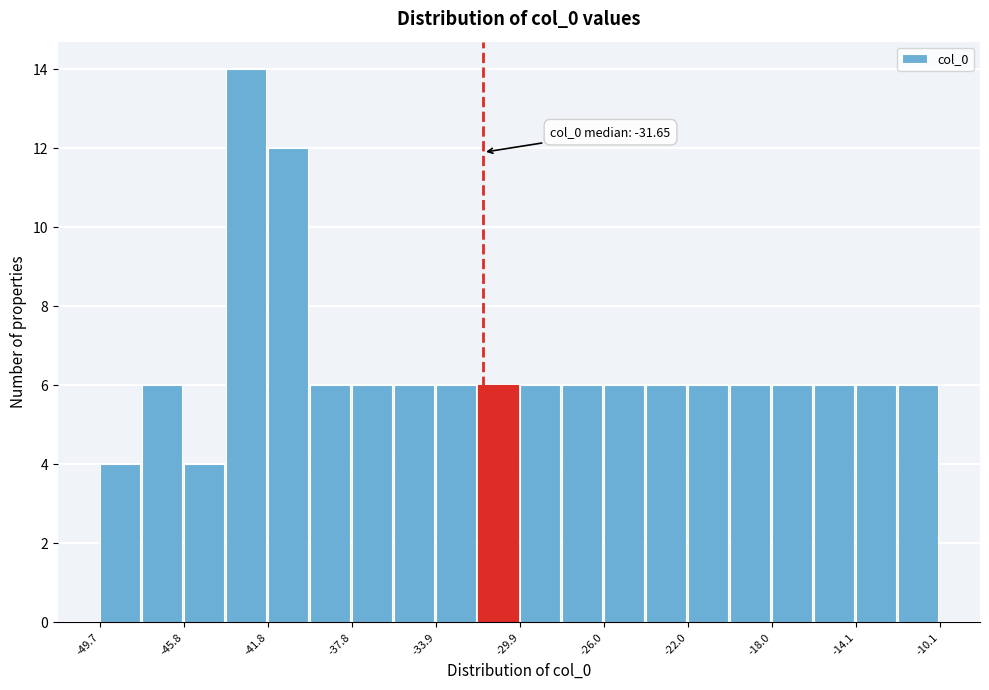

Read against the x-axis, roughly where is the centre of the tallest bar?

-43.0